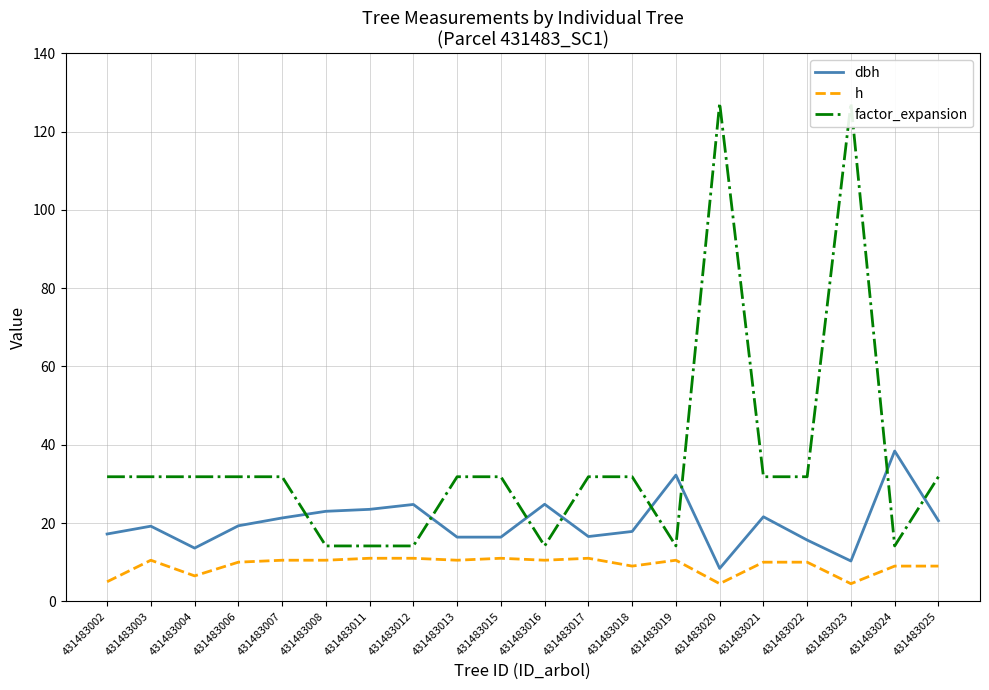

Which series changed the most between 431483023 and 431483025?

factor_expansion